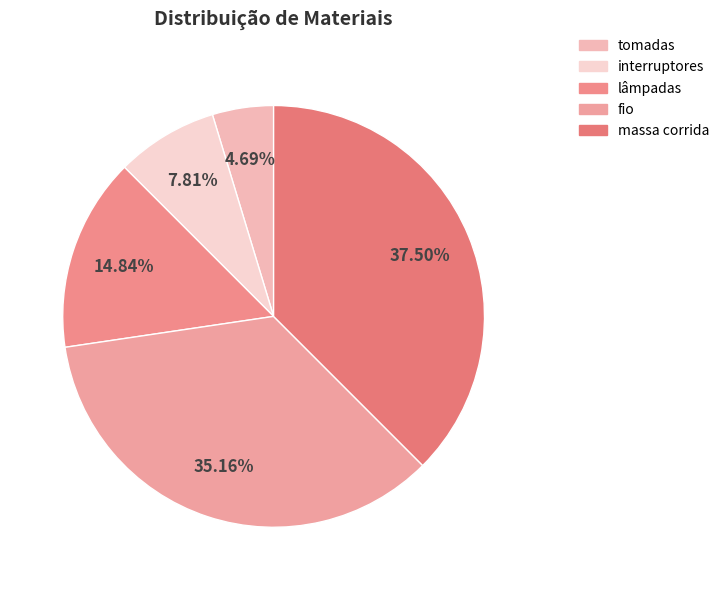

To the nearest percent, what is the difference between the largest and smallest slice percentages?

33%